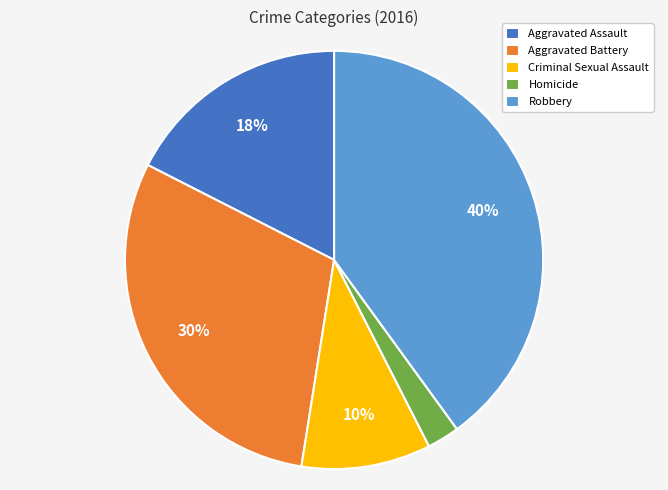

Which category has the biggest portion of the pie?

Robbery